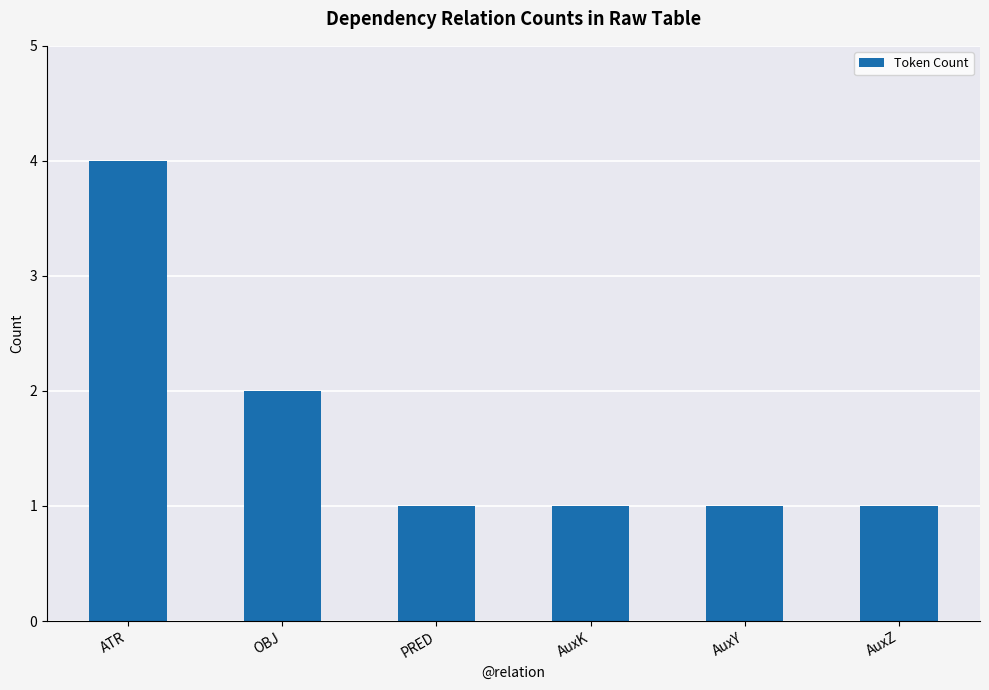

Which category has the highest value across all series?

ATR